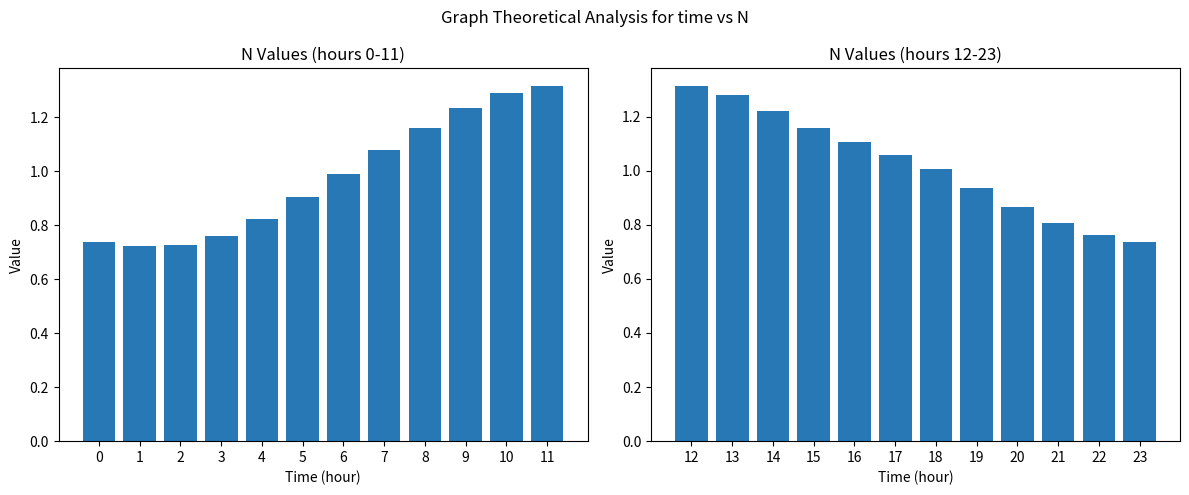

How many bars are there in total?

24